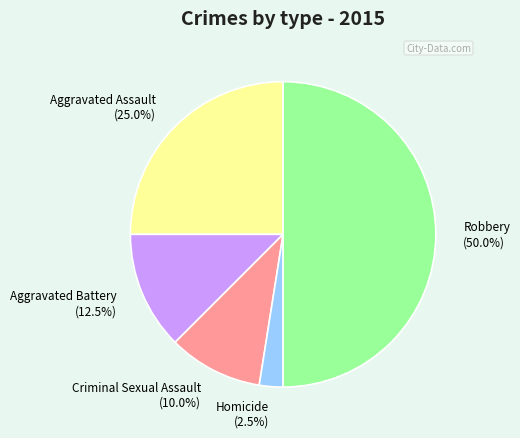

To the nearest percent, what is the combined percentage of Homicide and Aggravated Assault?

28%